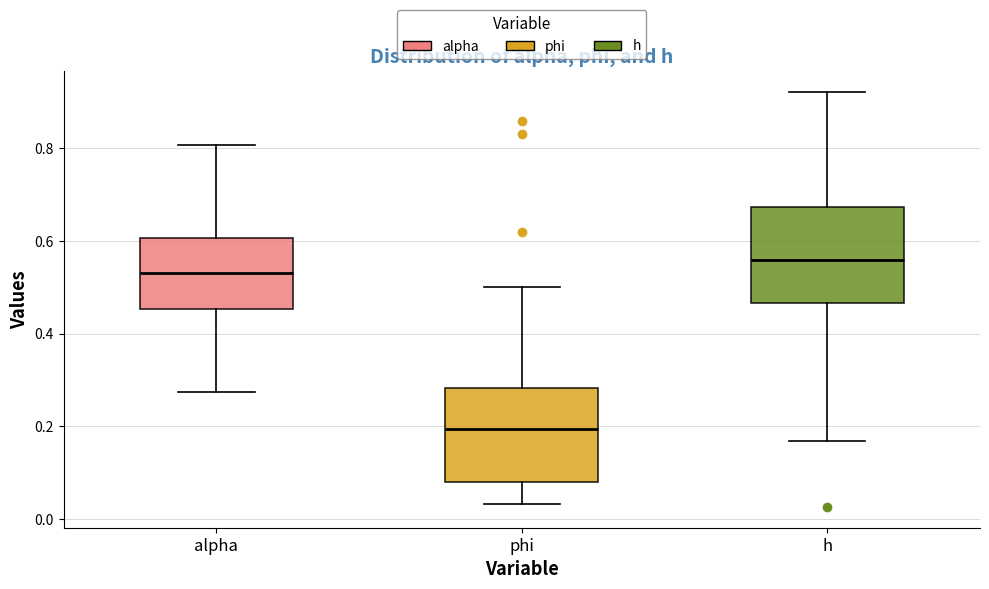

Reading left to right, transcribe this box plot: for each box, give where its median line is, the range the box spans, and where its two whiskers end, as read against the y-axis. The values are not printed on the chart, so give them approximately, as read against the axis.

alpha: median 0.52, box 0.46 to 0.60, whiskers 0.28 to 0.80
phi: median 0.20, box 0.08 to 0.28, whiskers 0.04 to 0.50
h: median 0.56, box 0.46 to 0.68, whiskers 0.16 to 0.92